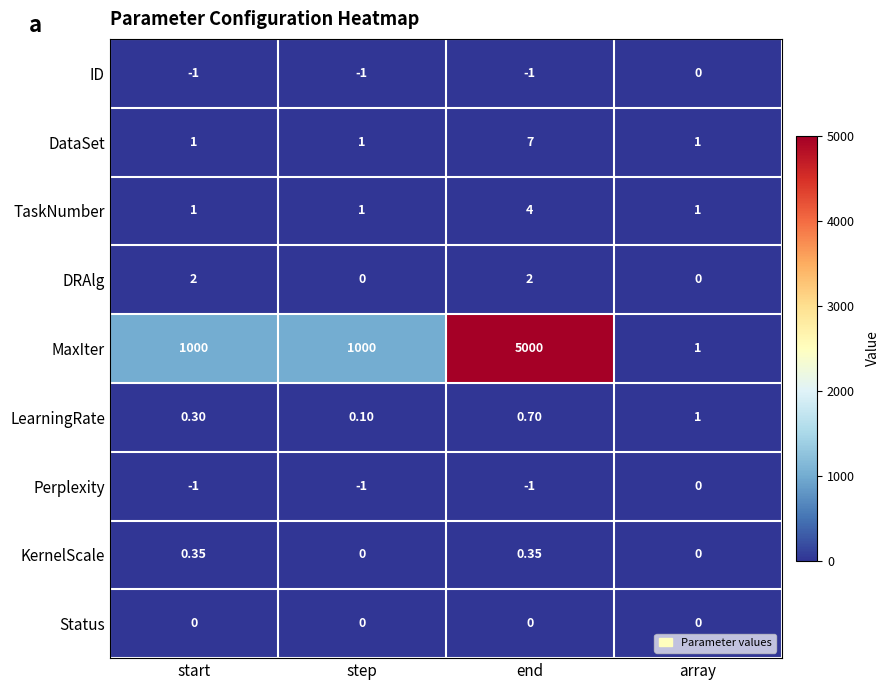

At which category does the chart reach its peak across all series?

end